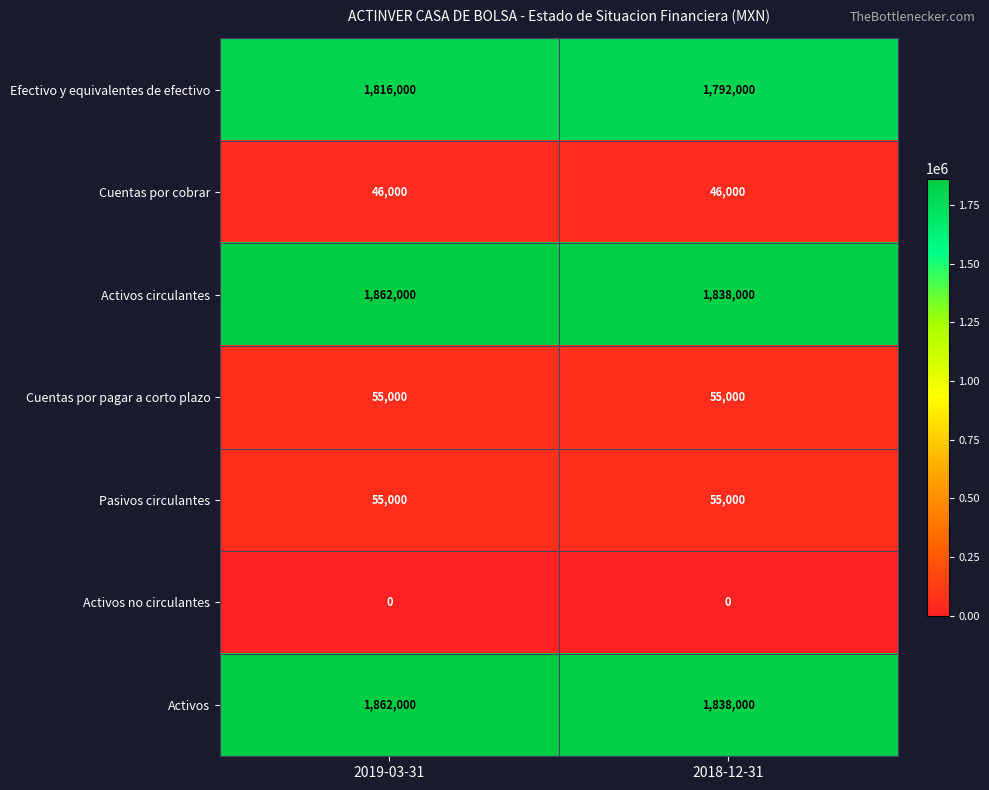

Reading left to right, extract all data points from this chart.

Efectivo y equivalentes de efectivo: 2019-03-31=1816000	2018-12-31=1792000
Cuentas por cobrar: 2019-03-31=46000	2018-12-31=46000
Activos circulantes: 2019-03-31=1862000	2018-12-31=1838000
Cuentas por pagar a corto plazo: 2019-03-31=55000	2018-12-31=55000
Pasivos circulantes: 2019-03-31=55000	2018-12-31=55000
Activos no circulantes: 2019-03-31=0	2018-12-31=0
Activos: 2019-03-31=1862000	2018-12-31=1838000